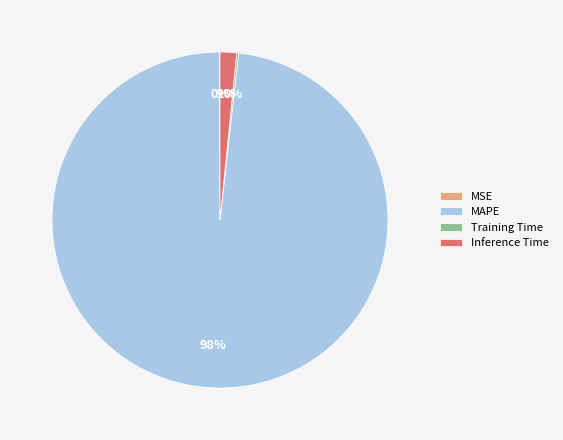

To the nearest percent, what is the combined percentage of Inference Time and MAPE?

100%